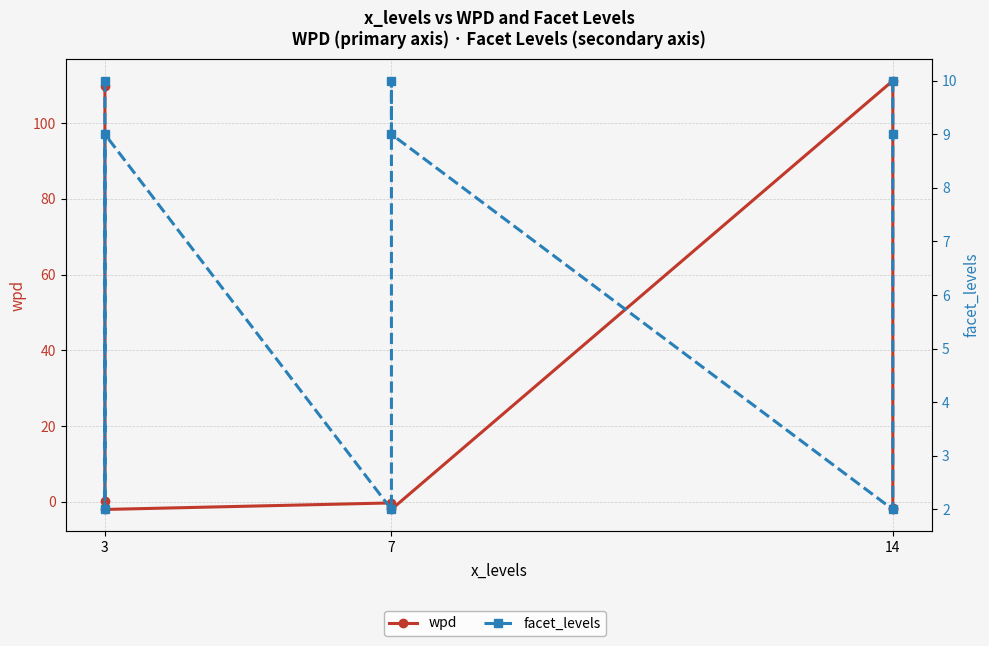

At how many categories does at least one series exceed 68?

2